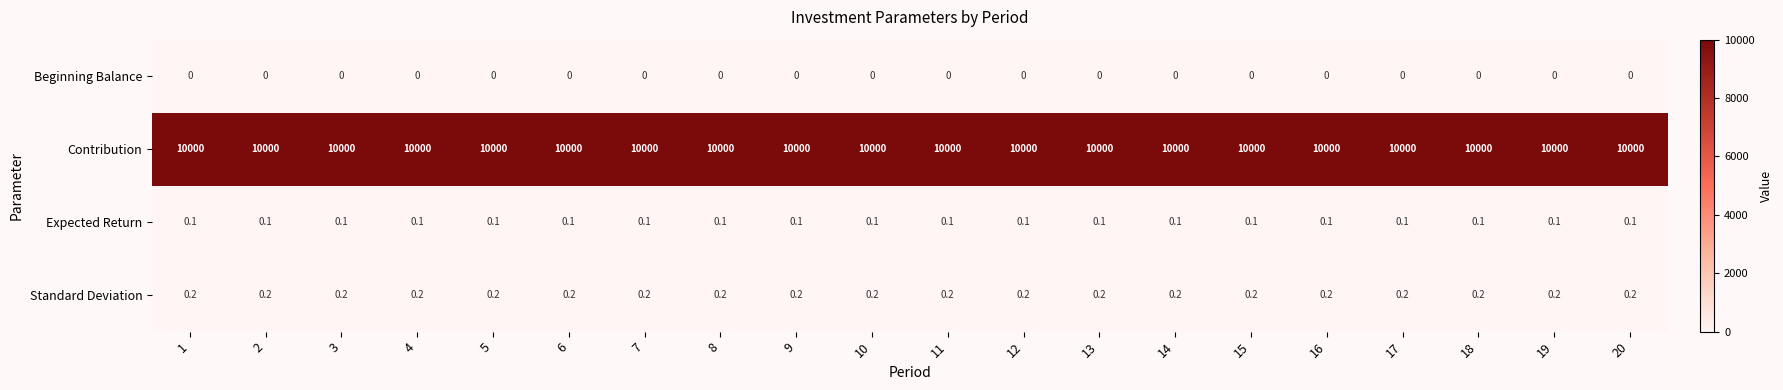

What is the greatest value displayed?

10000.0